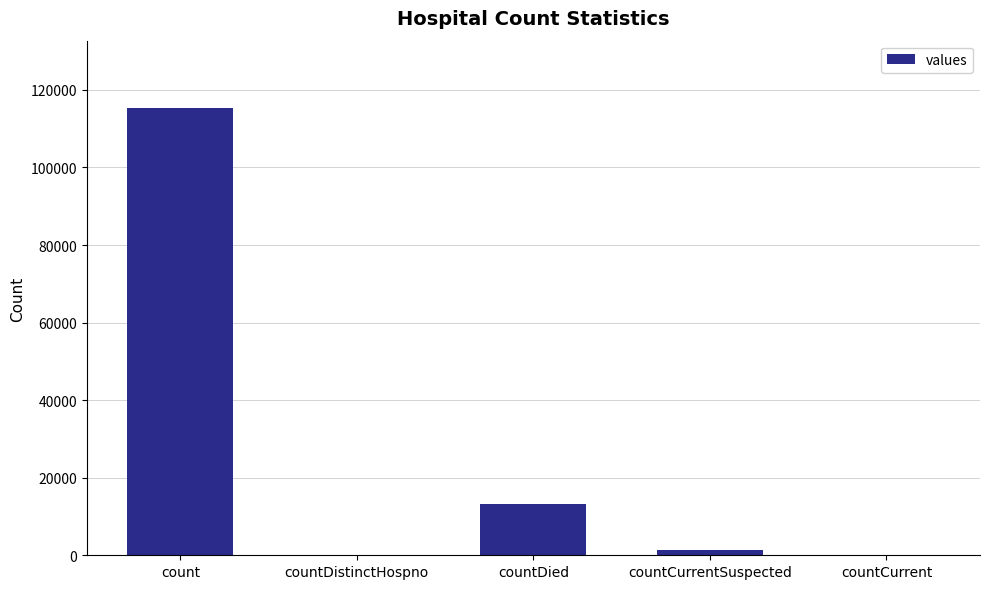

What is the sum of all values?

130105